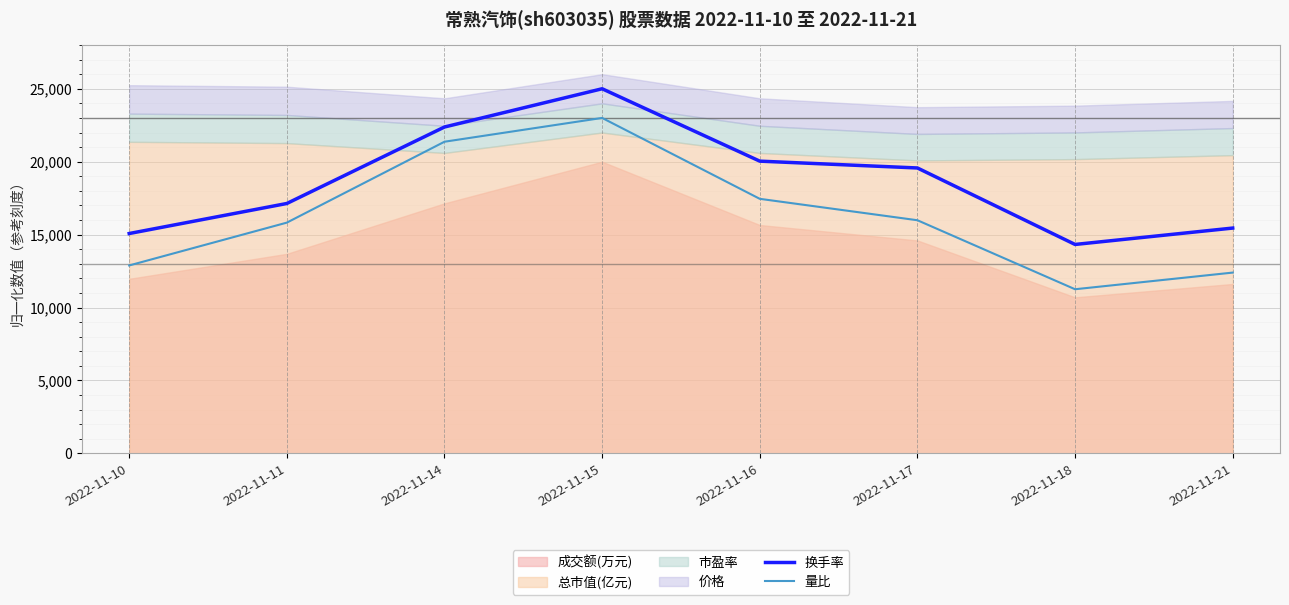

Is it true that 量比 equals 8554.9 at 2022-11-15?

False